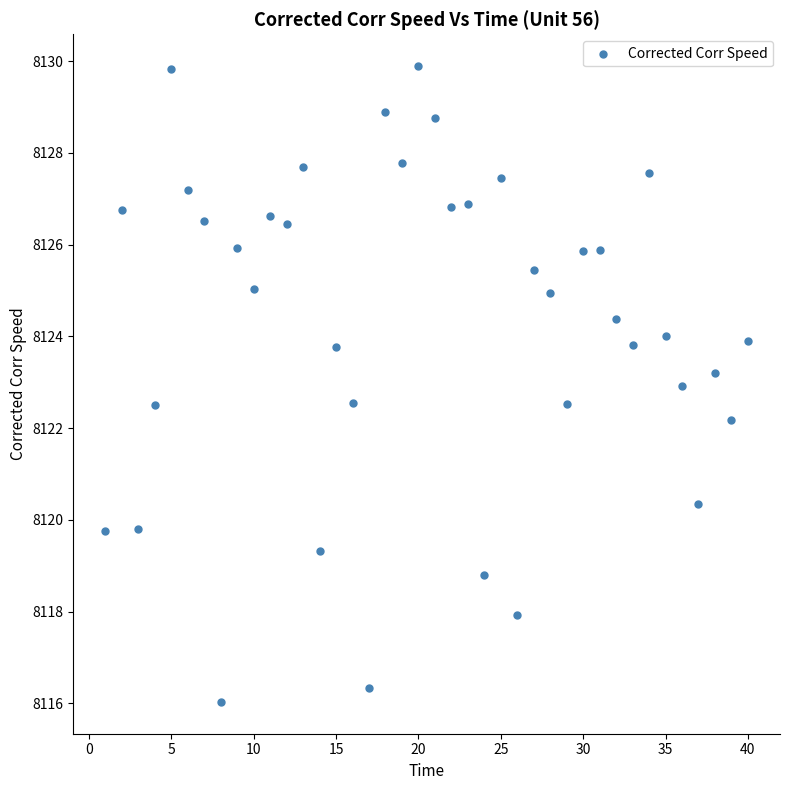

What Y value in the scatter plot is closest to 8122?

8122.2